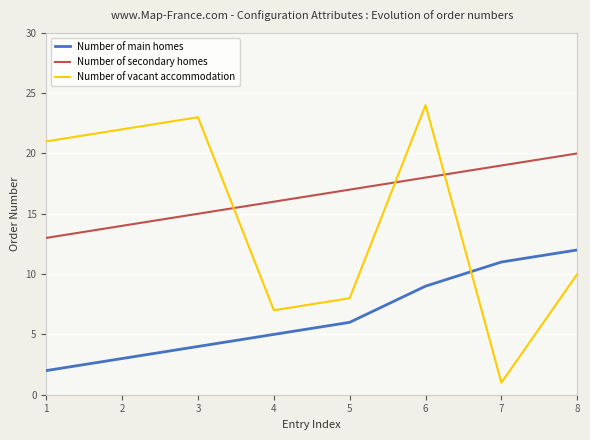

What is the difference between the maximum and minimum values in the Number of main homes series?

10